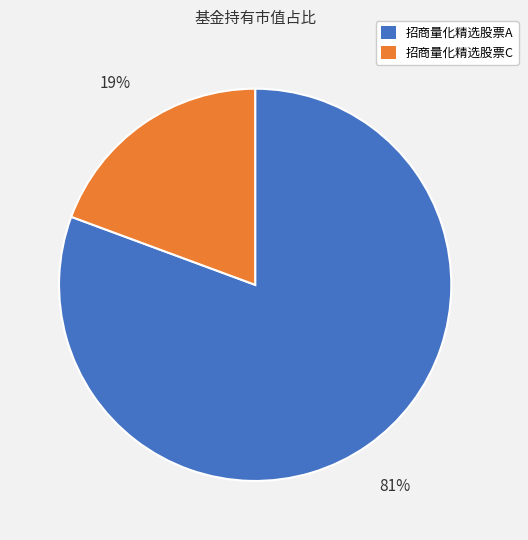

What is the smallest slice in the pie chart?

招商量化精选股票C